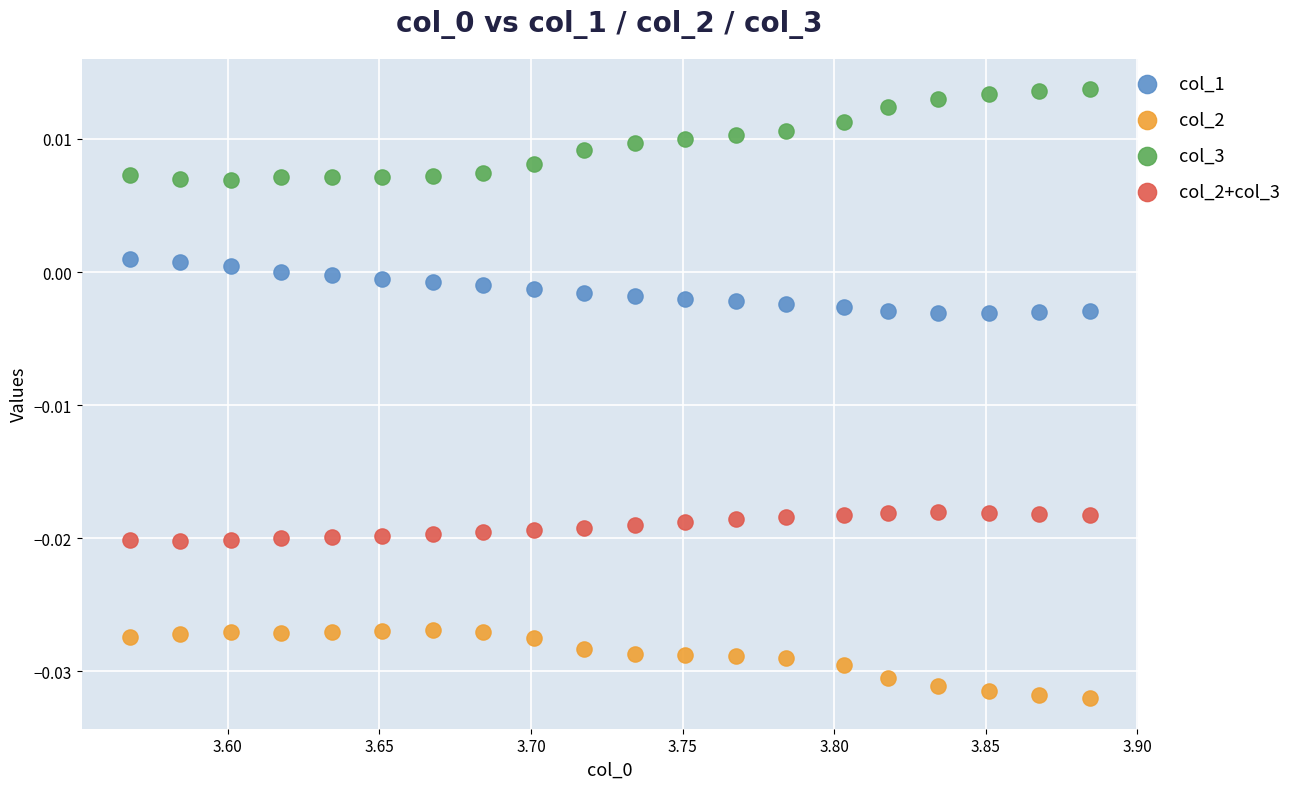

Which series has the widest spread of Y values?

col_3